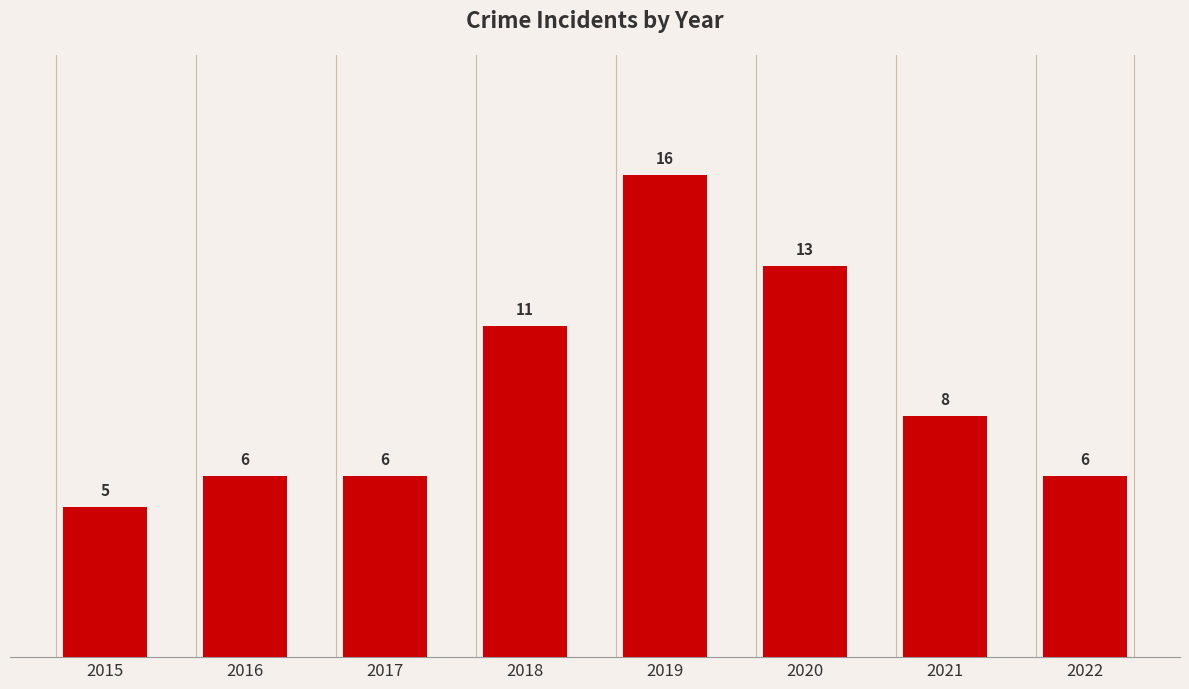

What is the change in value from 2015 to 2020?

+8